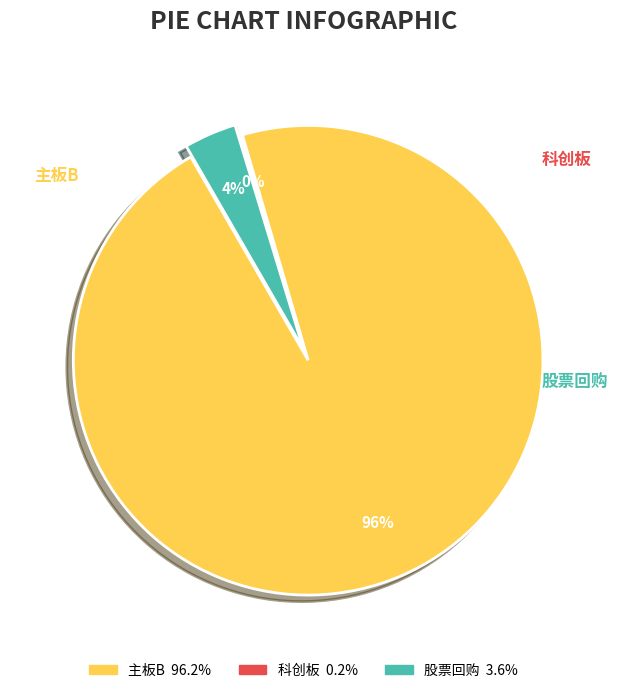

What is the majority slice?

主板B